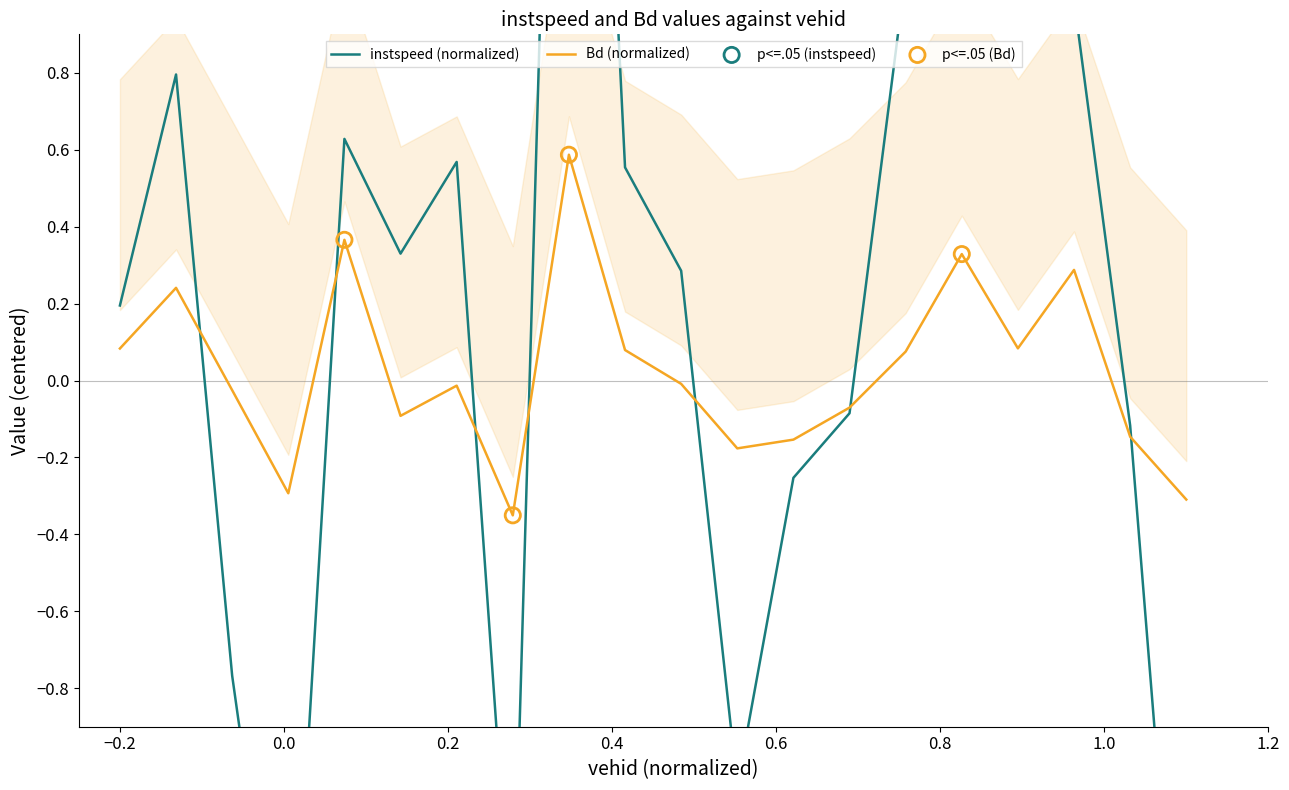

What is the total value across all series at −0.2?

0.3